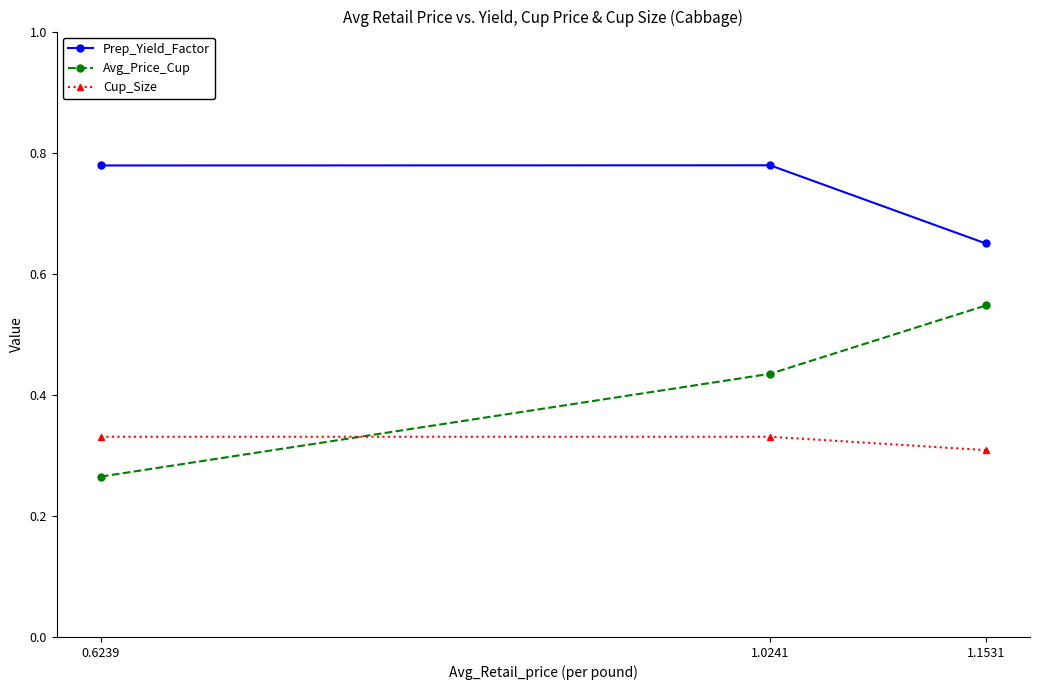

Does the chart have visible grid lines?

No